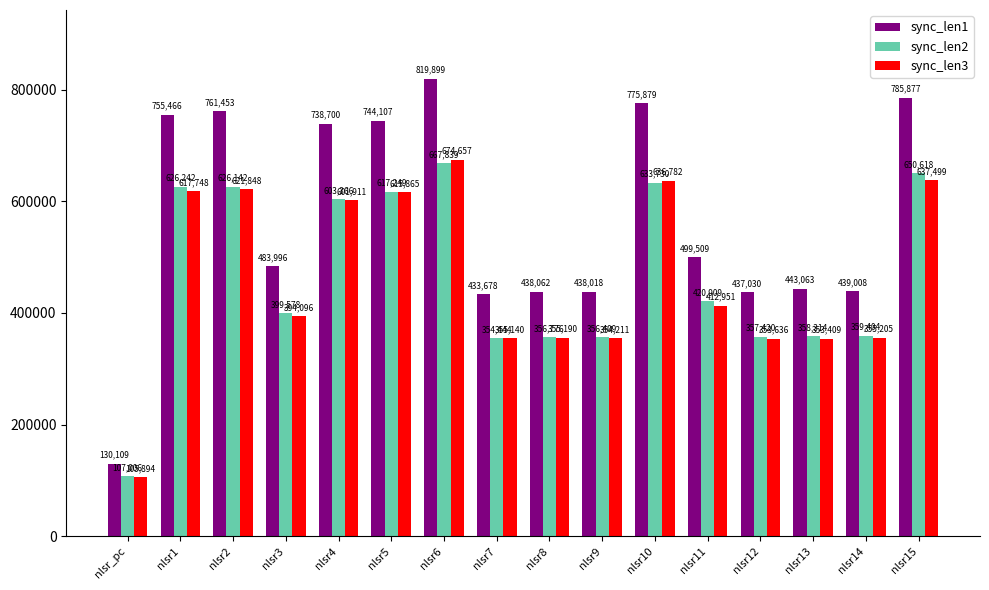

What is the maximum value for sync_len3?

674657